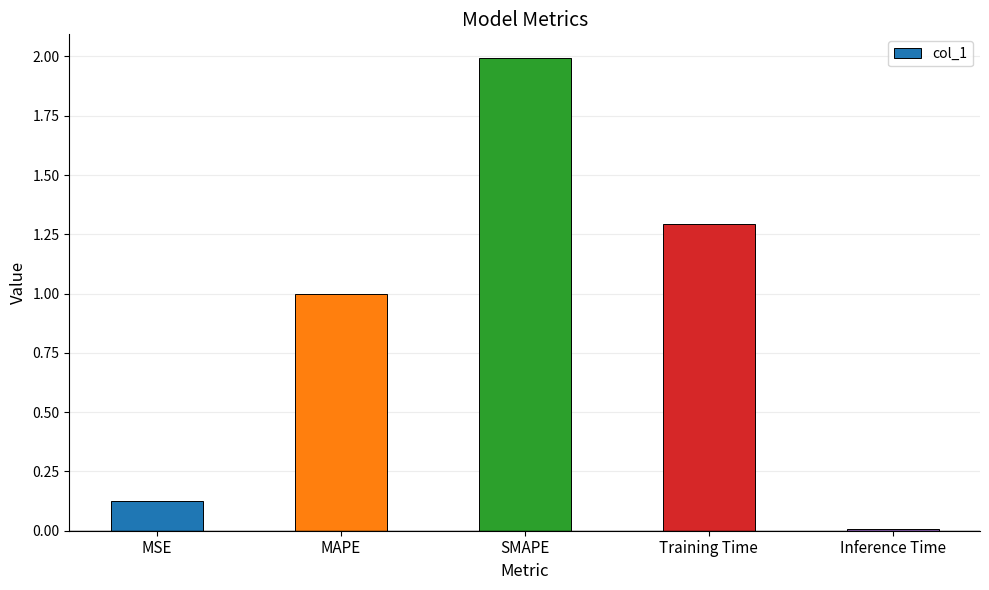

Rank the categories by value from highest to lowest.

SMAPE, Training Time, MAPE, MSE, Inference Time